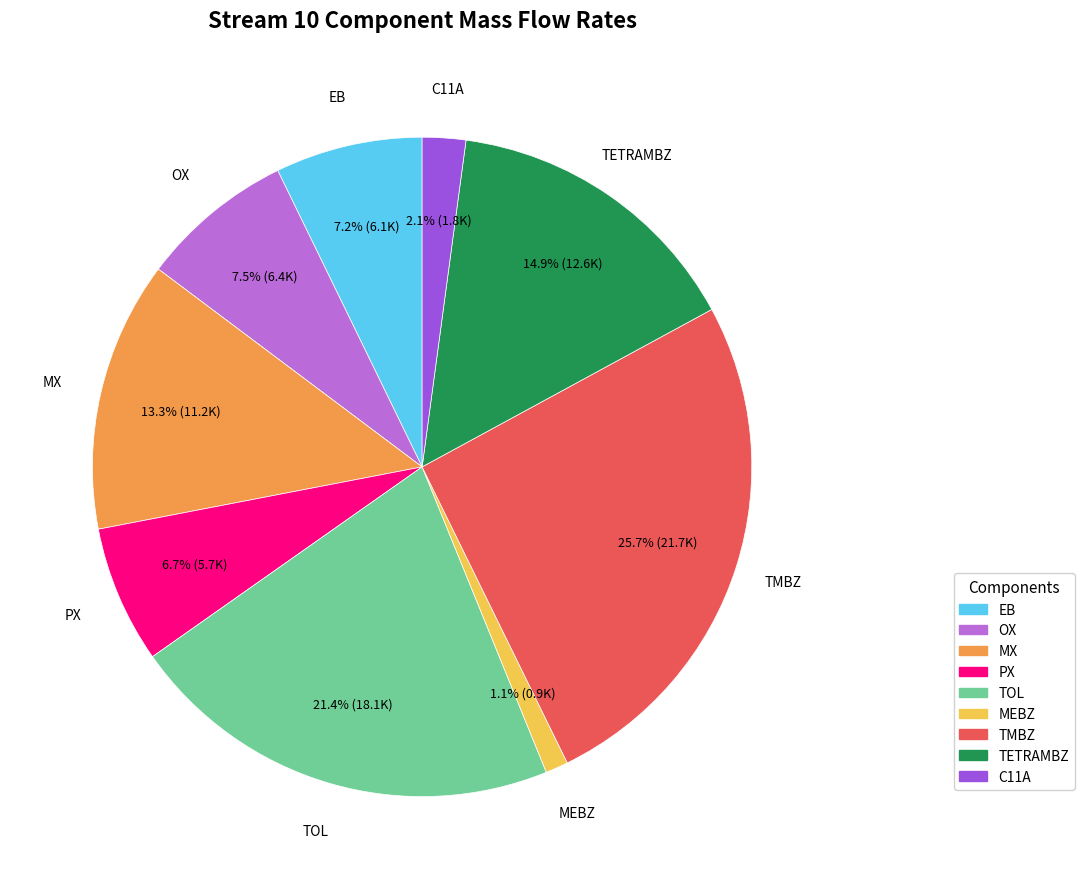

How many slices are in this pie chart?

9